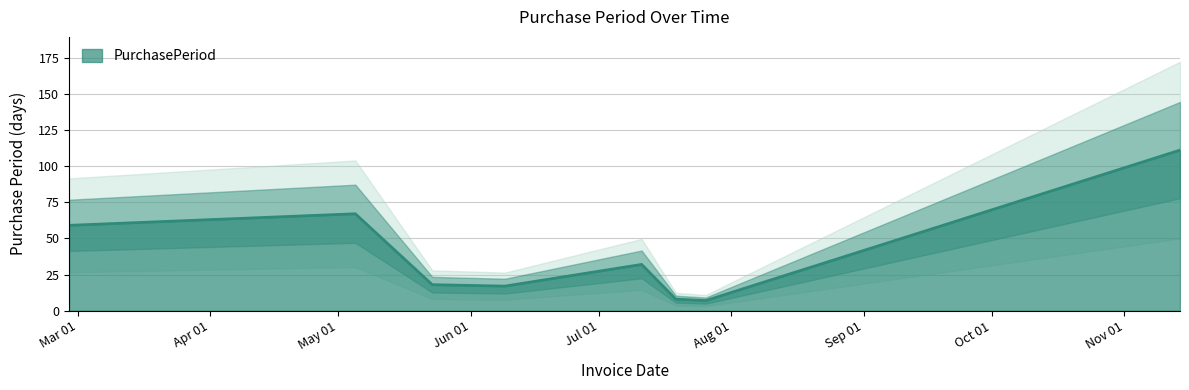

What is the difference between the maximum and minimum values?

104